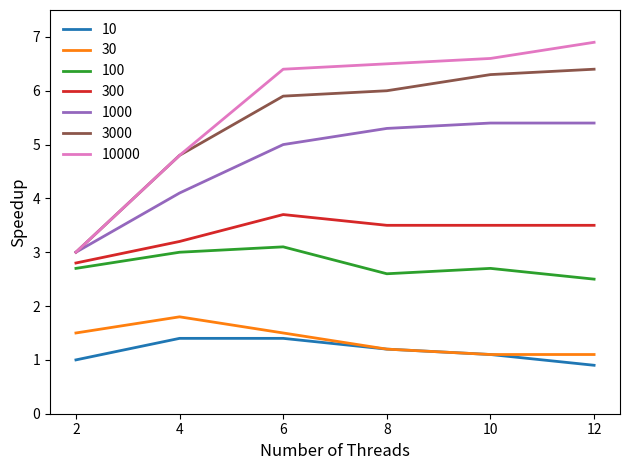

What is the total value across all series at 4?

23.1